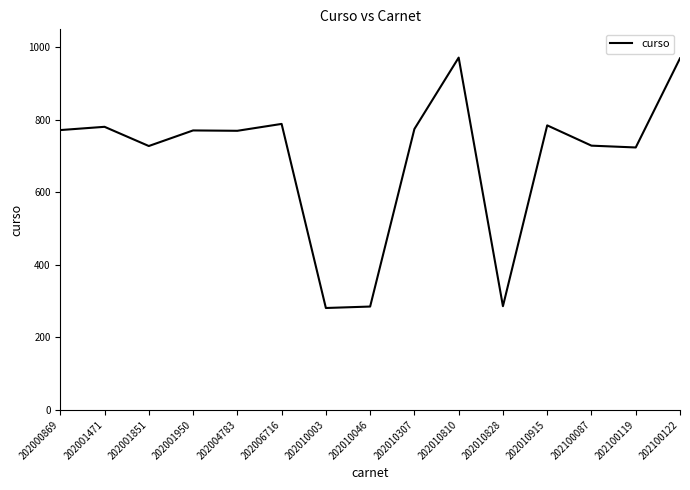

Approximately how many times larger is the value at 202000869 compared to 202010046?

2.7